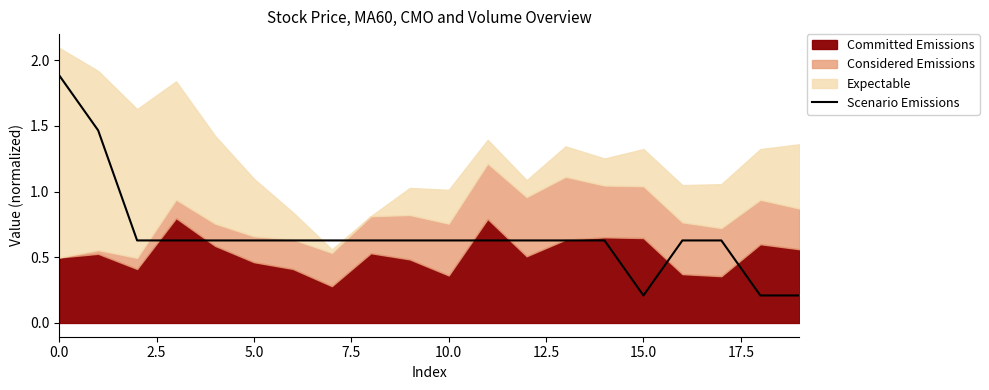

What is the highest value of the Scenario Emissions series?

1.9